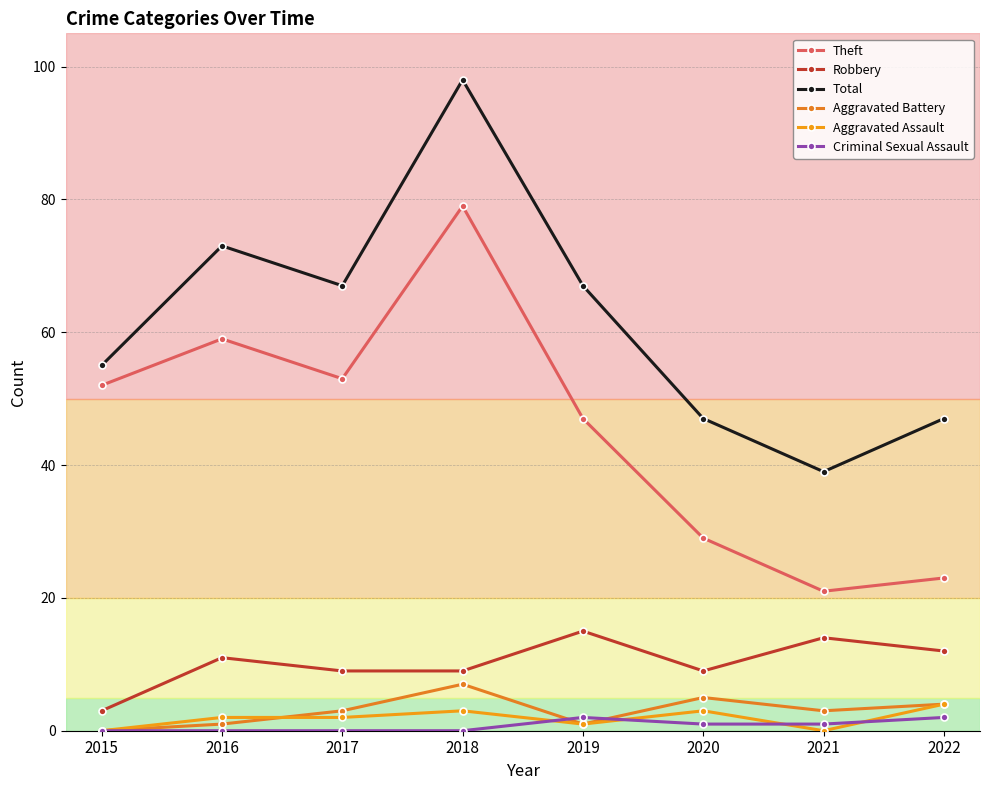

Count the number of data series in this chart.

6